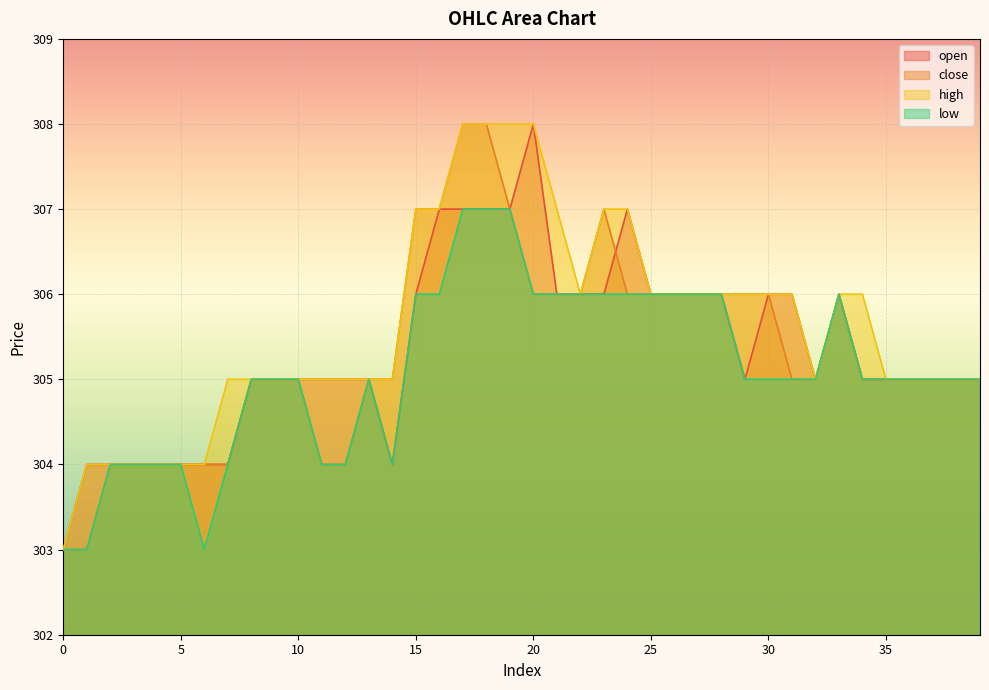

What is the sum of all high values?

12224